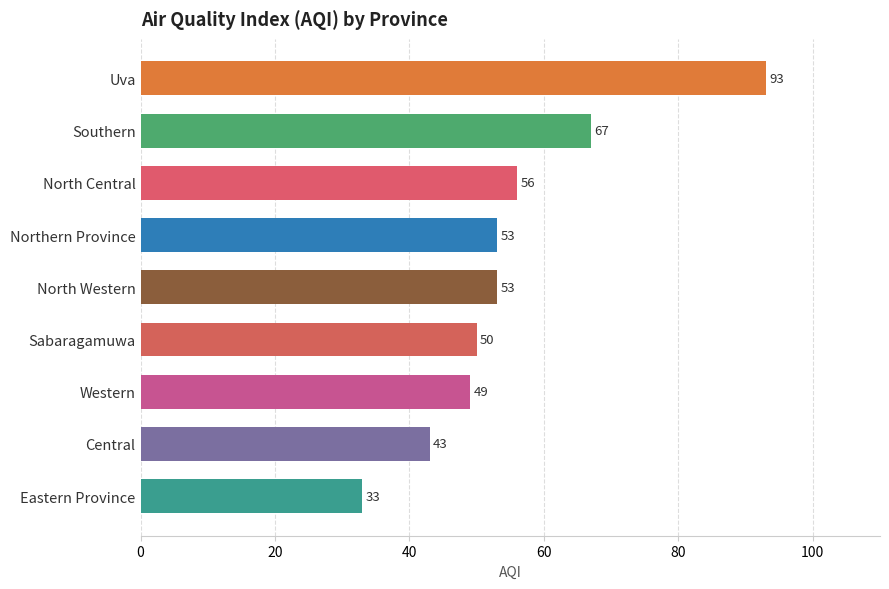

What is the change in value from Sabaragamuwa to Northern Province?

+3